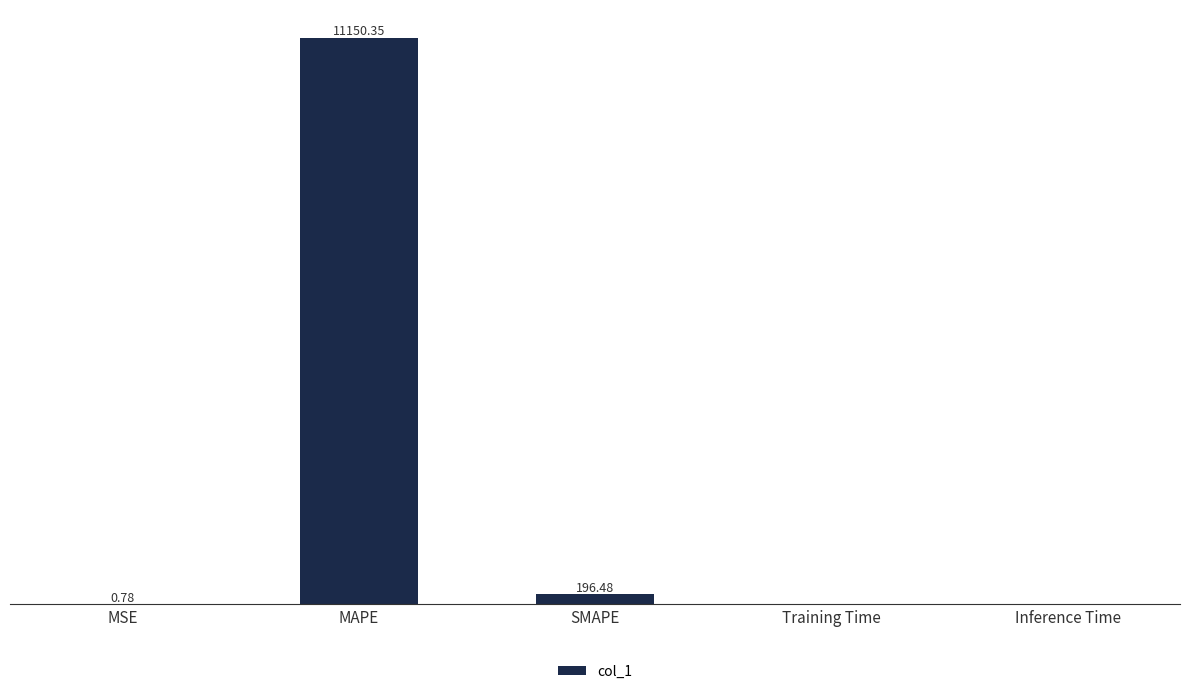

At which label is the value closest to 5575?

SMAPE